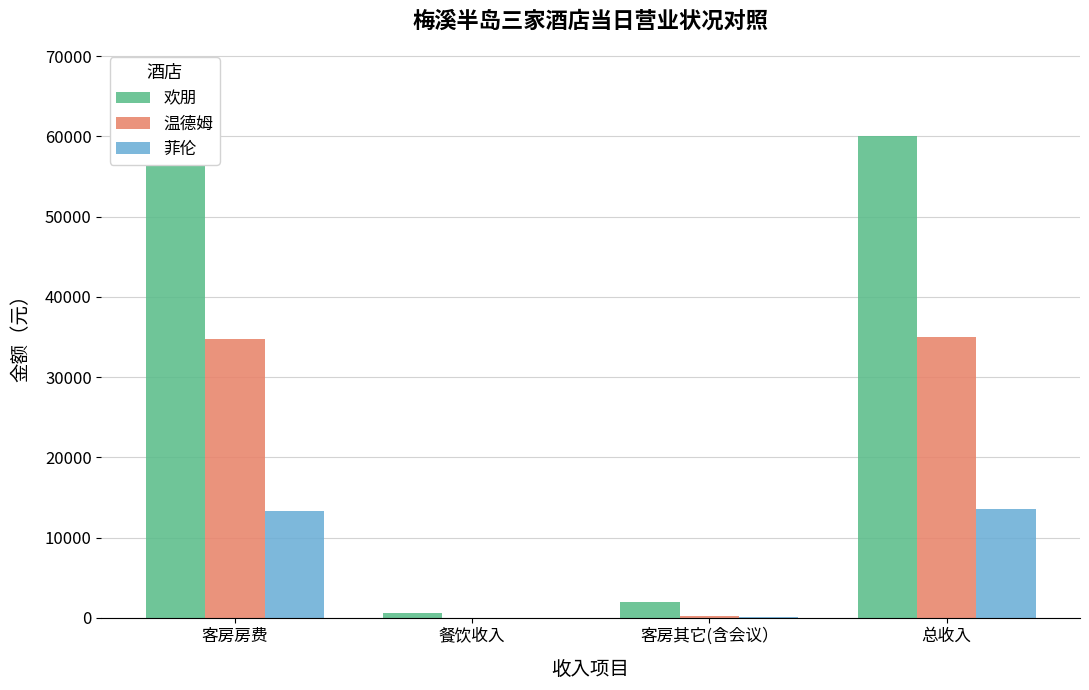

The 欢朋 series shows 60079.0 at 总收入. True or false?

True